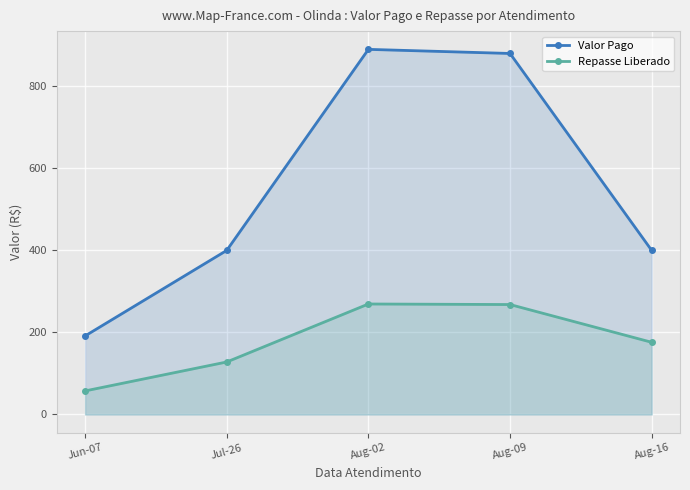

Which series has the largest range (max minus min)?

Valor Pago